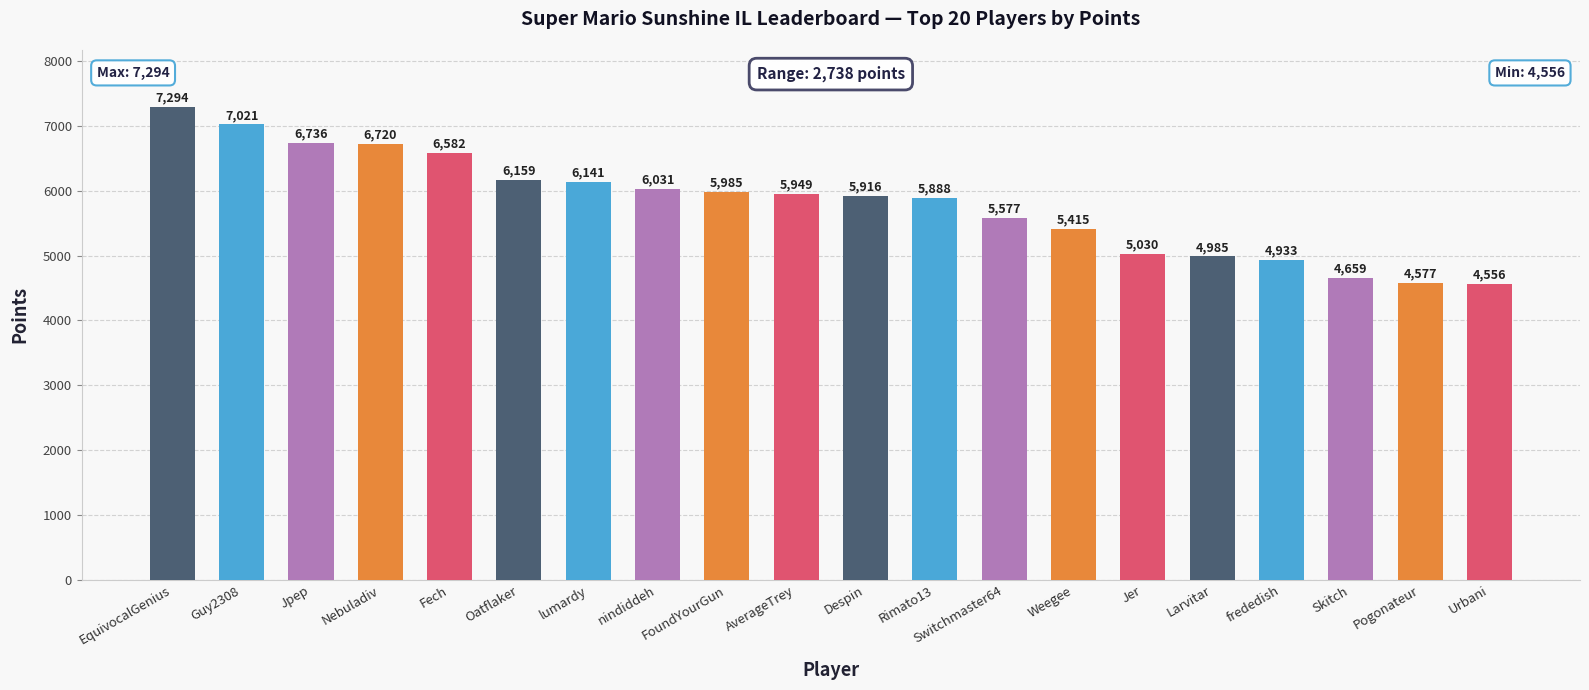

What is the value of the 4th bar from the left?

6720